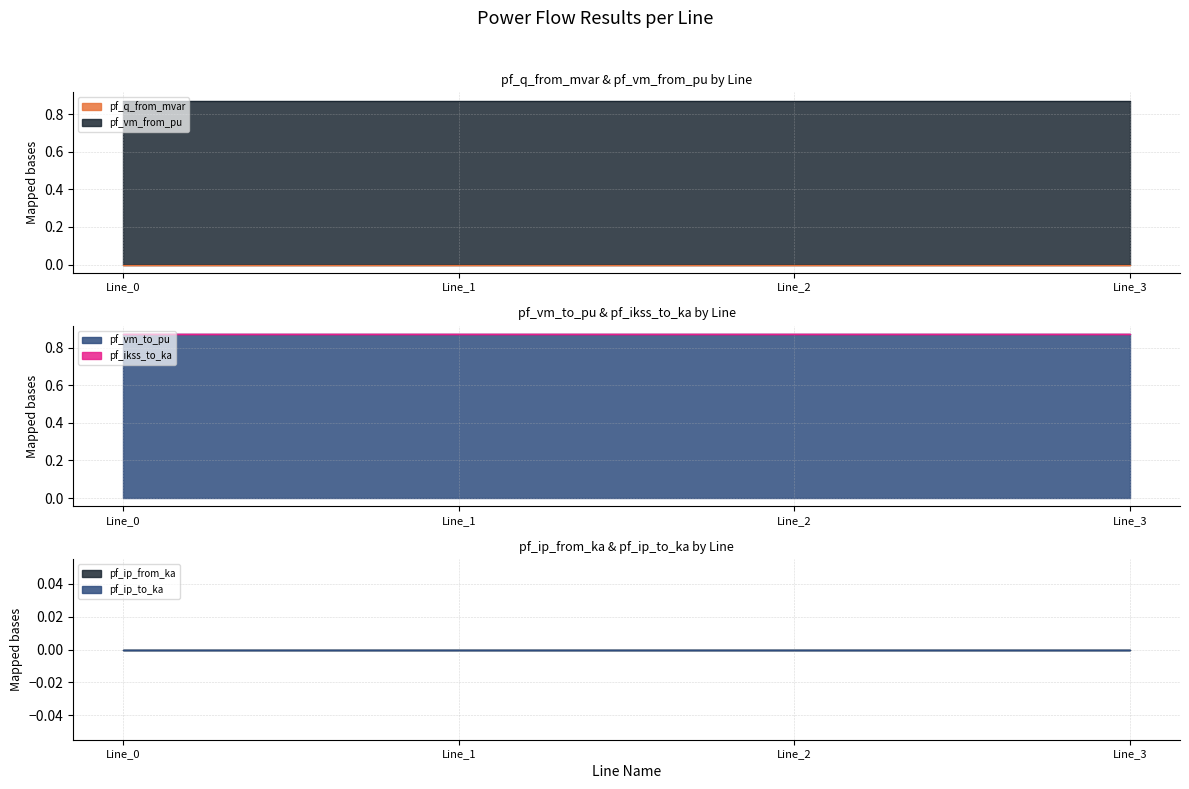

What are all the series names shown in the legend?

pf_q_from_mvar, pf_vm_from_pu, pf_vm_to_pu, pf_ikss_to_ka, pf_ip_from_ka, pf_ip_to_ka